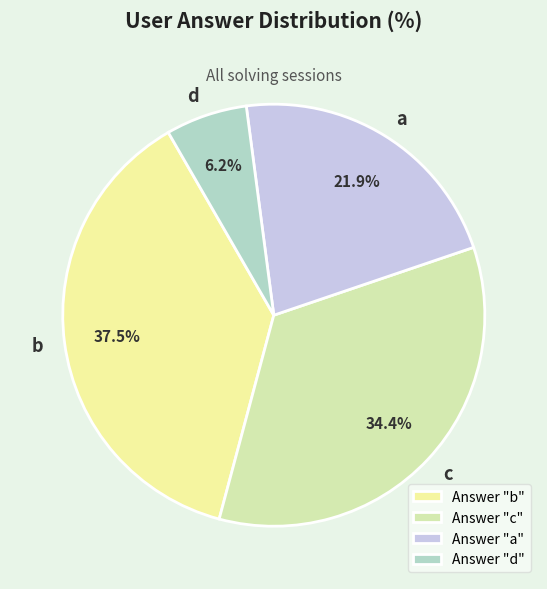

What percentage do c and d together represent?

40.6%